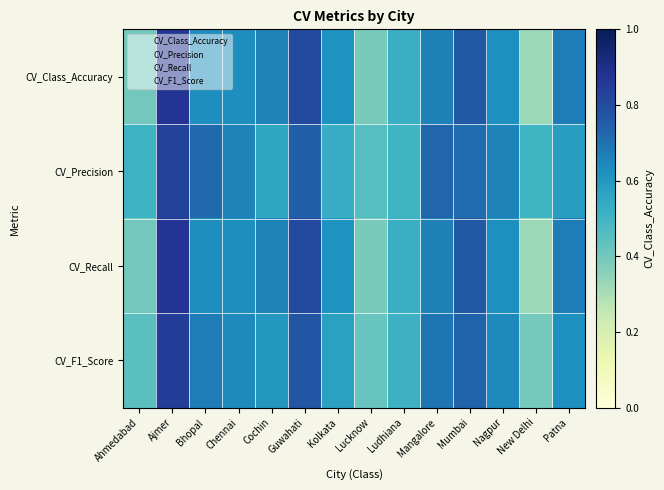

Which series has the widest spread of values?

CV_Class_Accuracy